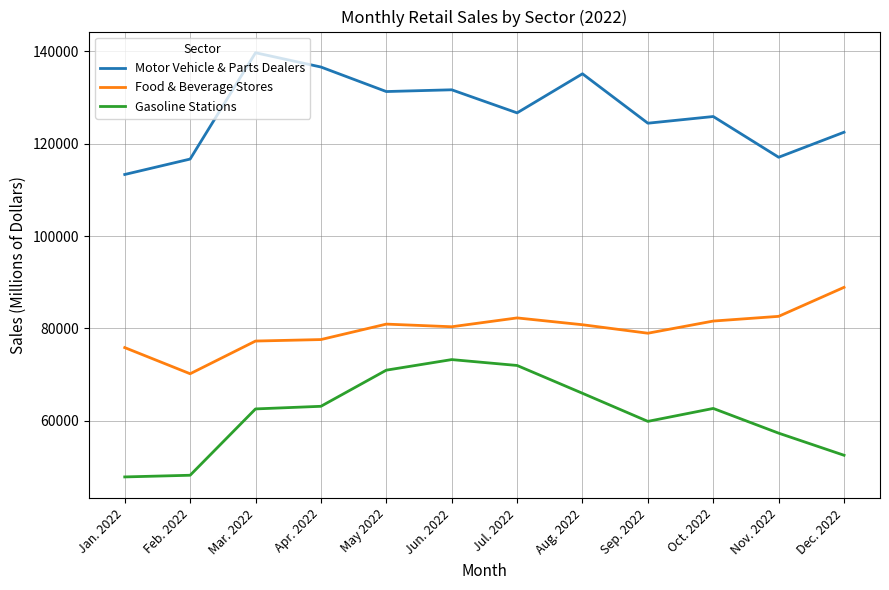

At how many categories does at least one series exceed 130403?

5